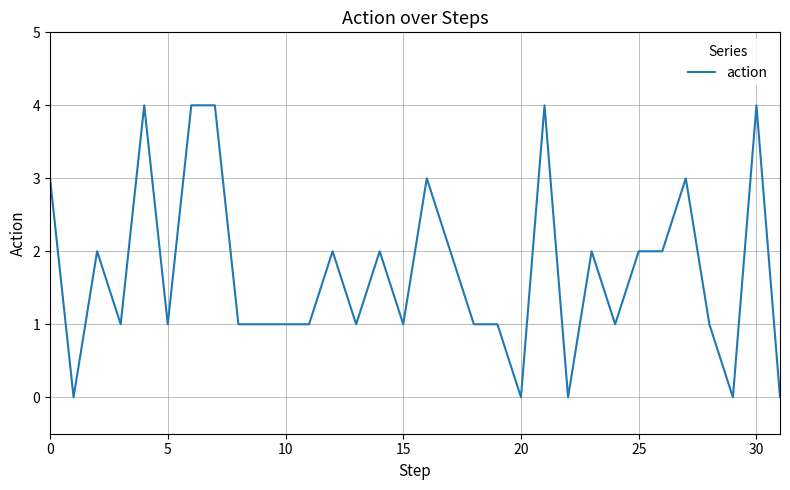

Reading left to right, transcribe all the data shown in this chart.

3	0	2	1	4	1	4	4	1	1	1	1	2	1	2	1	3	2	1	1	0	4	0	2	1	2	2	3	1	0	4	0